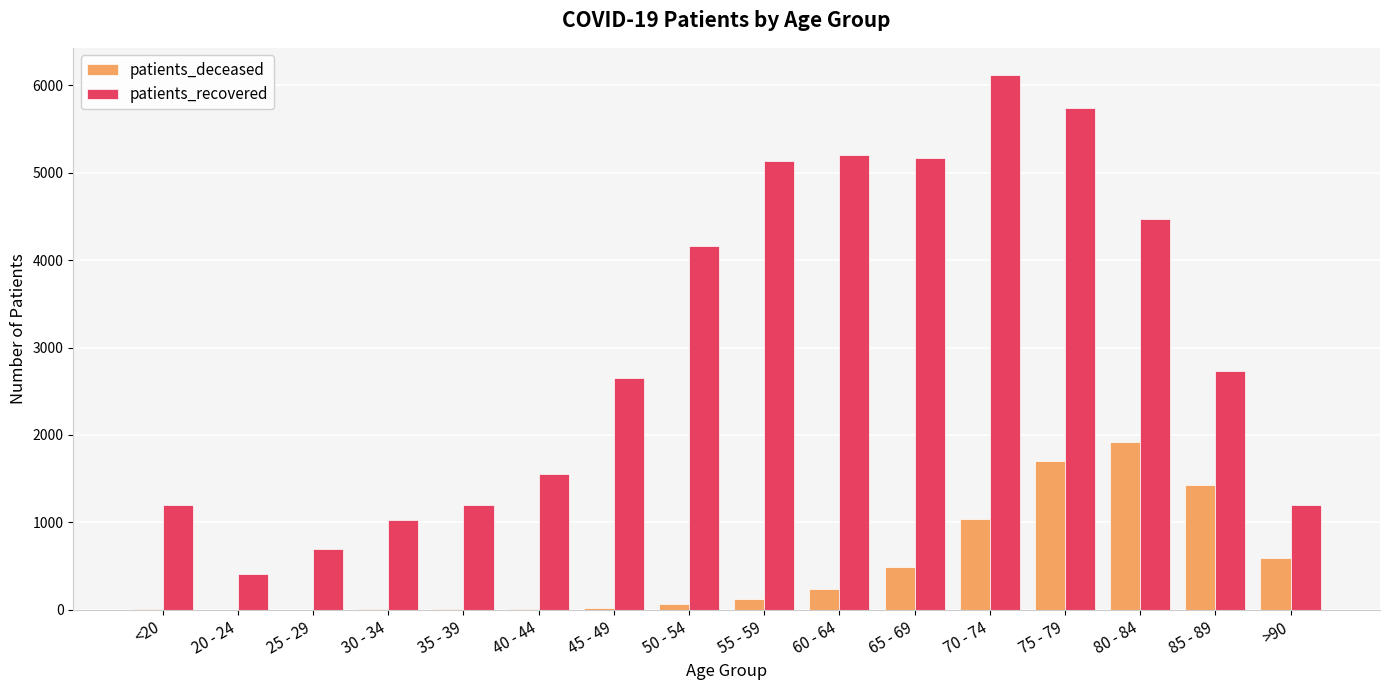

What are all the series names shown in the legend?

patients_deceased, patients_recovered